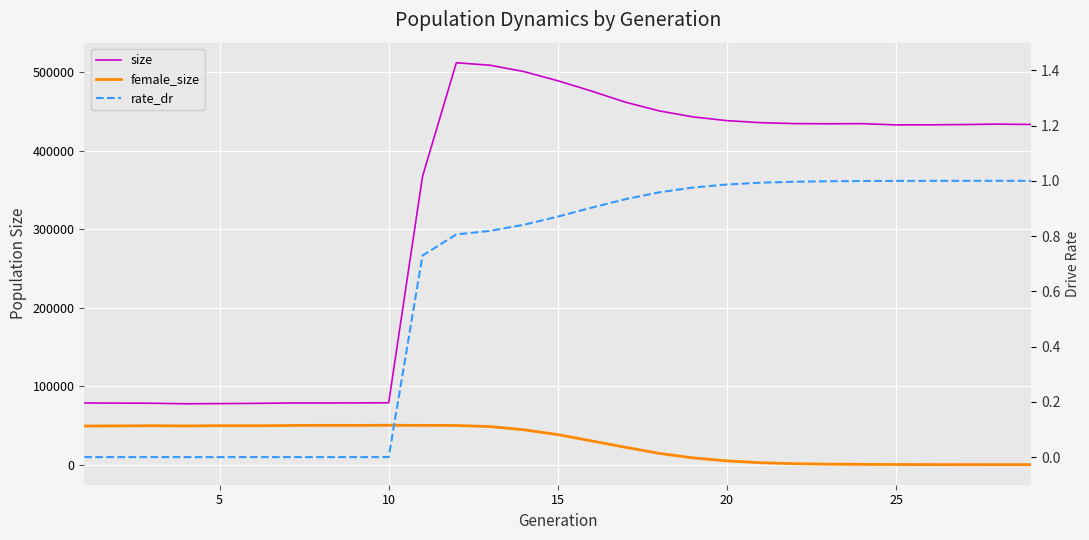

How many categories are shown in the chart?

29